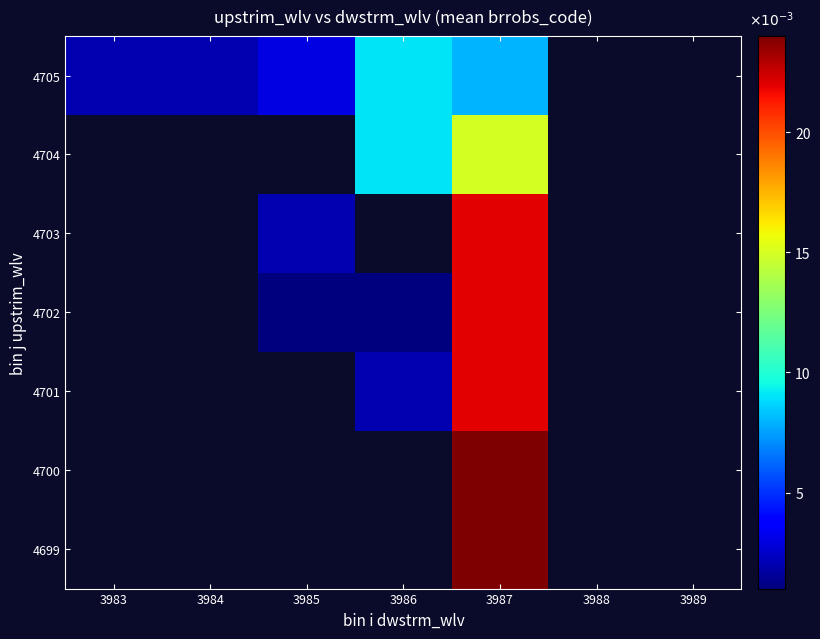

The value of 4699 at 3987 is 35.6. True or false?

False